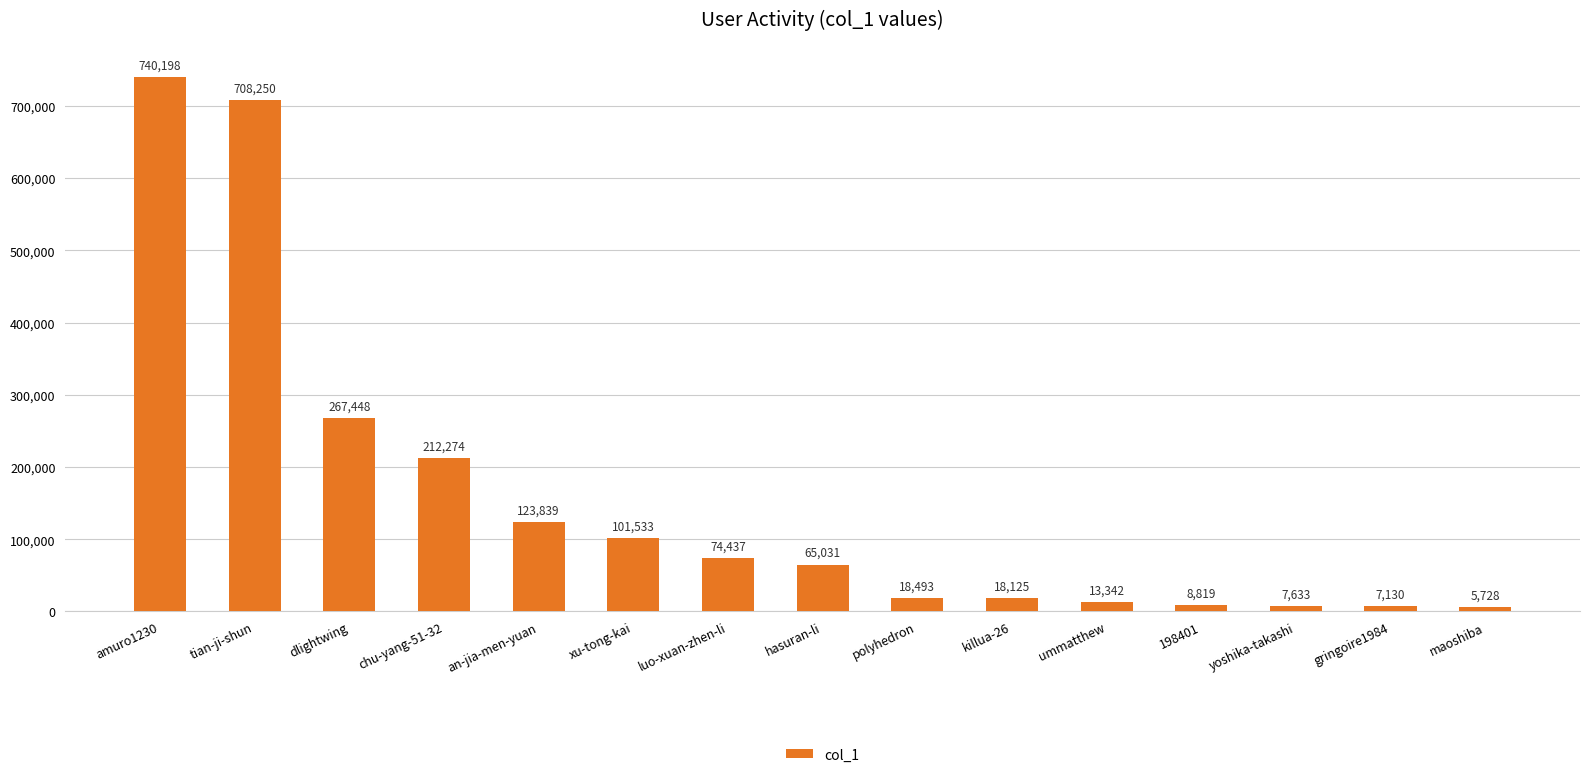

What is the difference between the values at xu-tong-kai and ummatthew?

88191